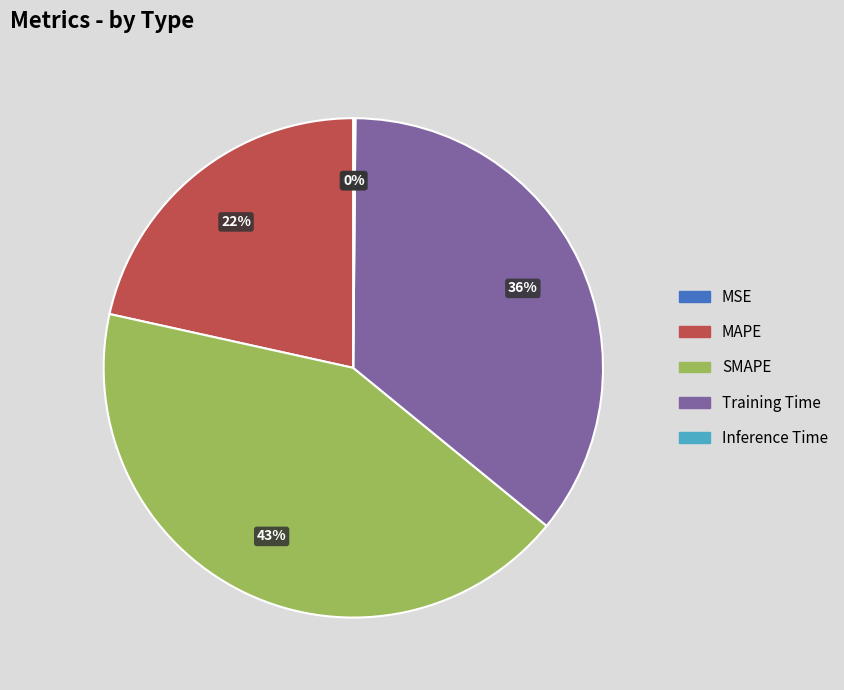

True or false: MAPE accounts for 13% of the total.

False